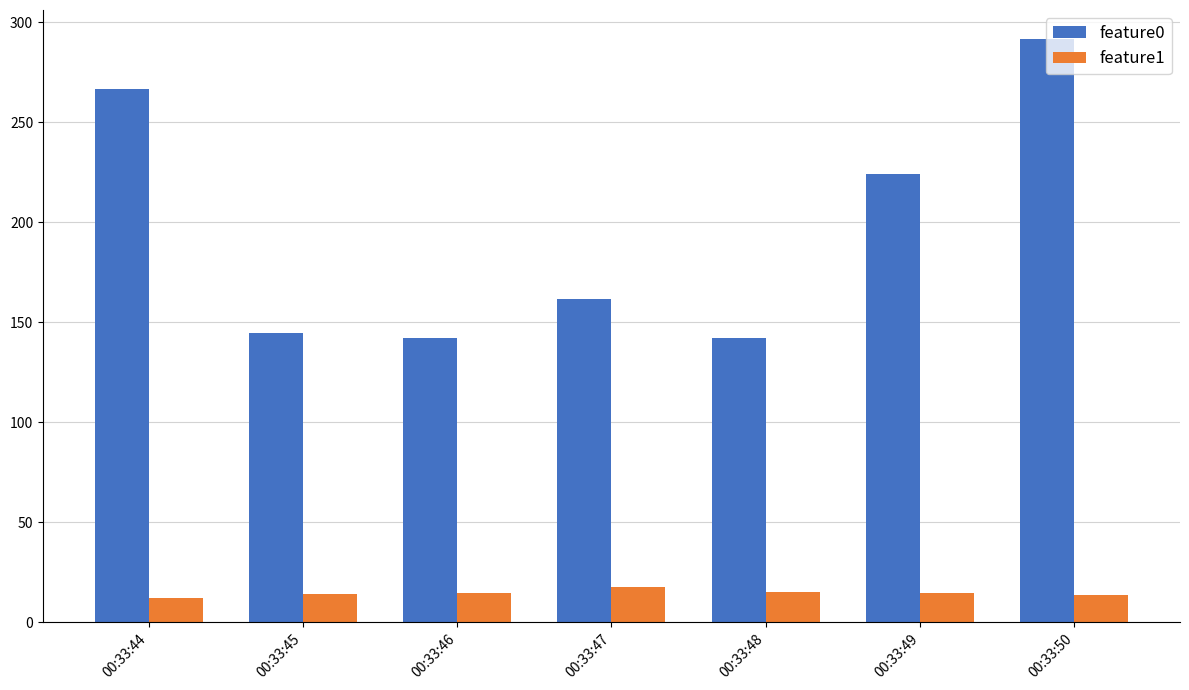

At which label does feature0 first exceed 161?

00:33:44